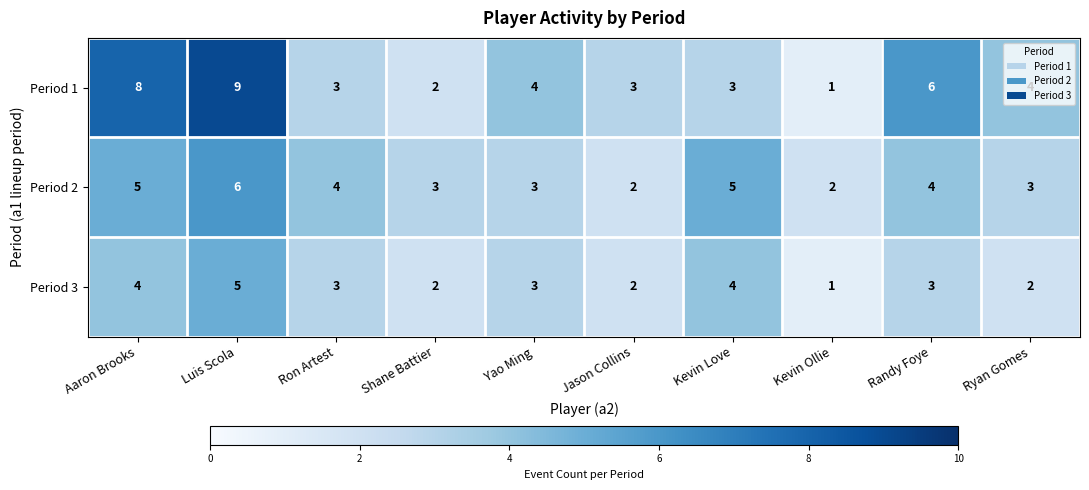

At which category does the chart reach its peak across all series?

Luis Scola